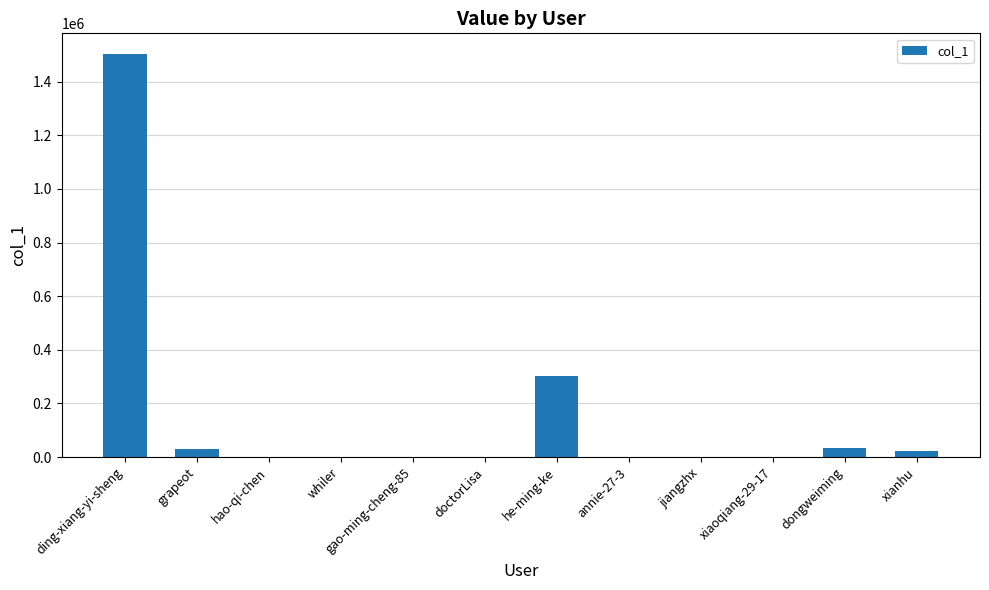

What is the sum of all values?

1897324